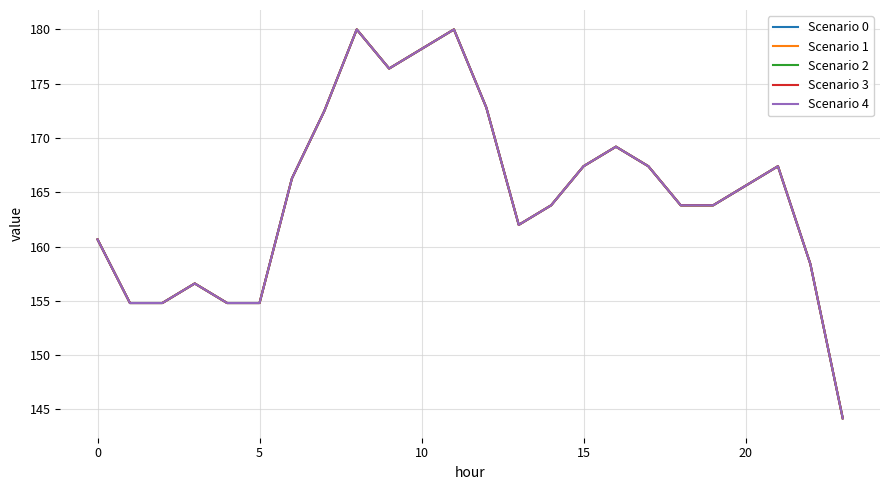

Which series has the widest spread of values?

Scenario 0